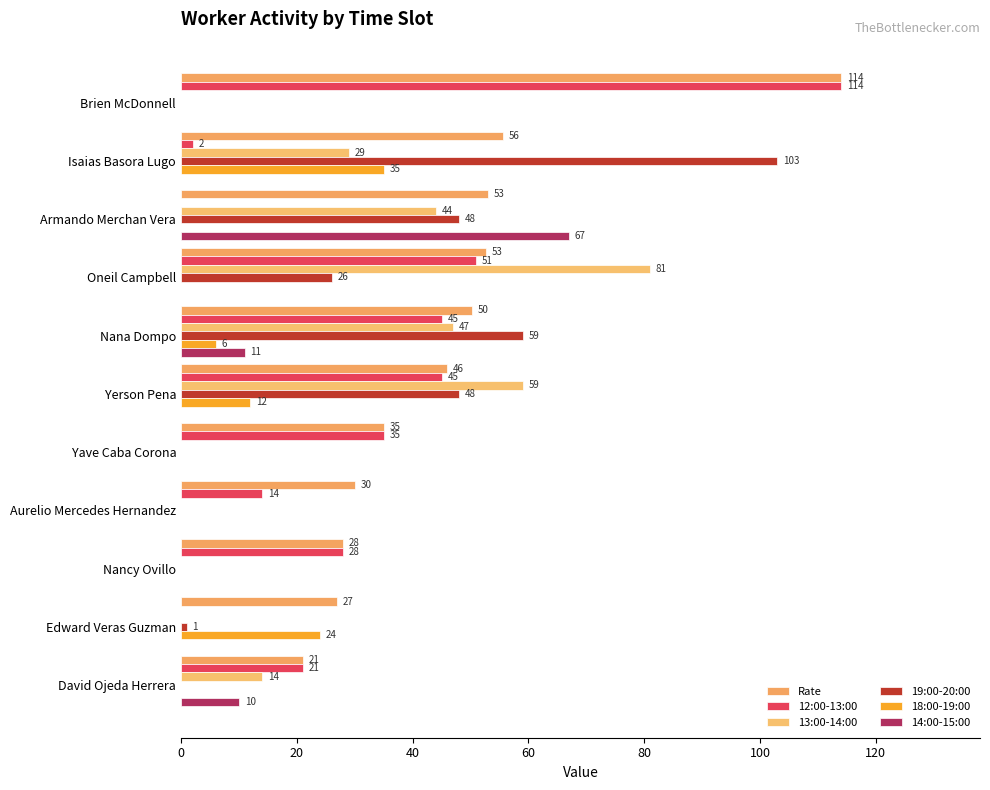

At how many categories does at least one series exceed 35?

6